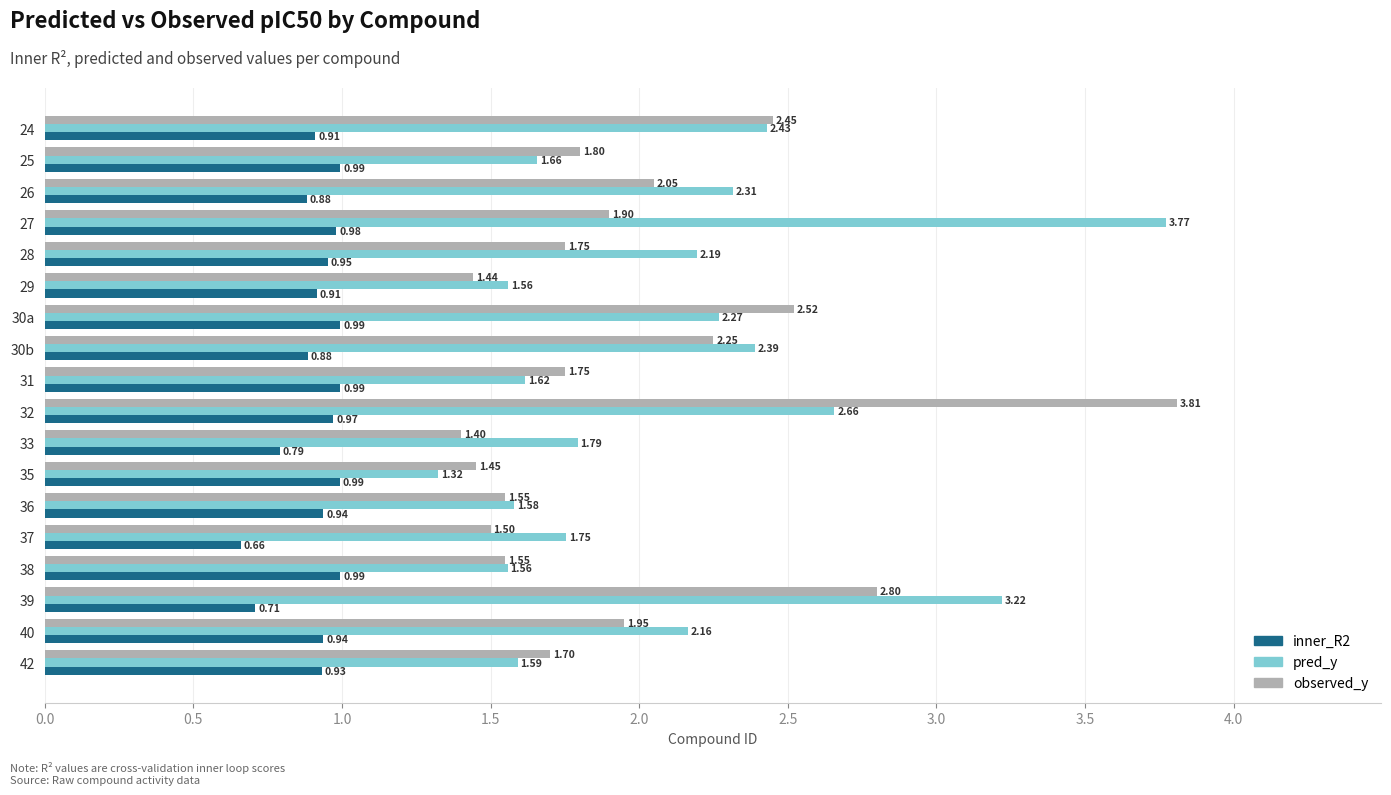

At 24, list the series in order from smallest to largest.

inner_R2, pred_y, observed_y